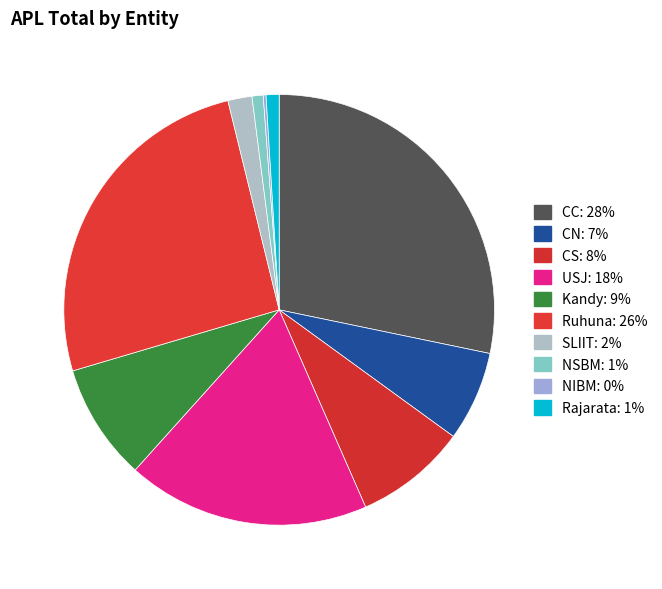

To the nearest percent, what is the average slice percentage?

10%